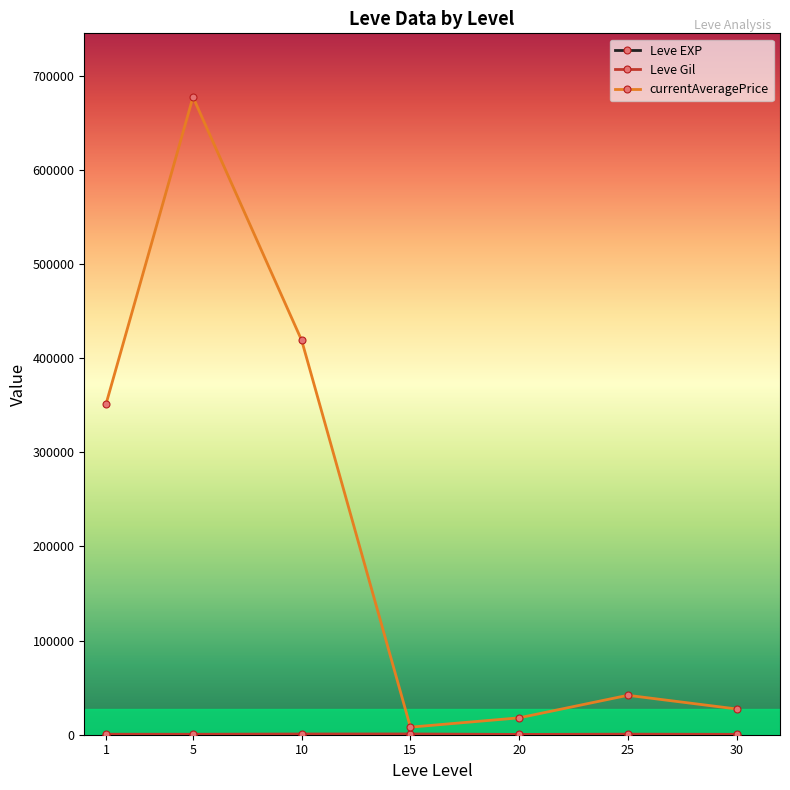

What is the value of the currentAveragePrice point at the 7th from the left?

27375.0